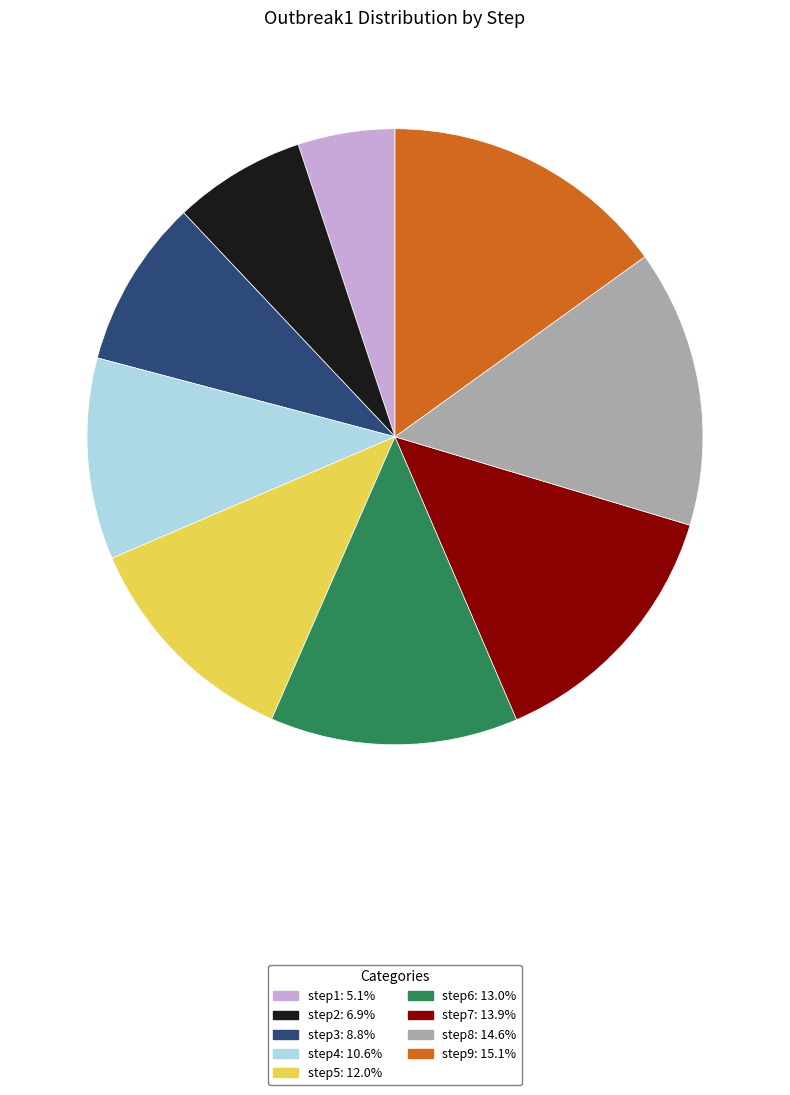

Combined, do step8 and step7 account for over 50%?

No